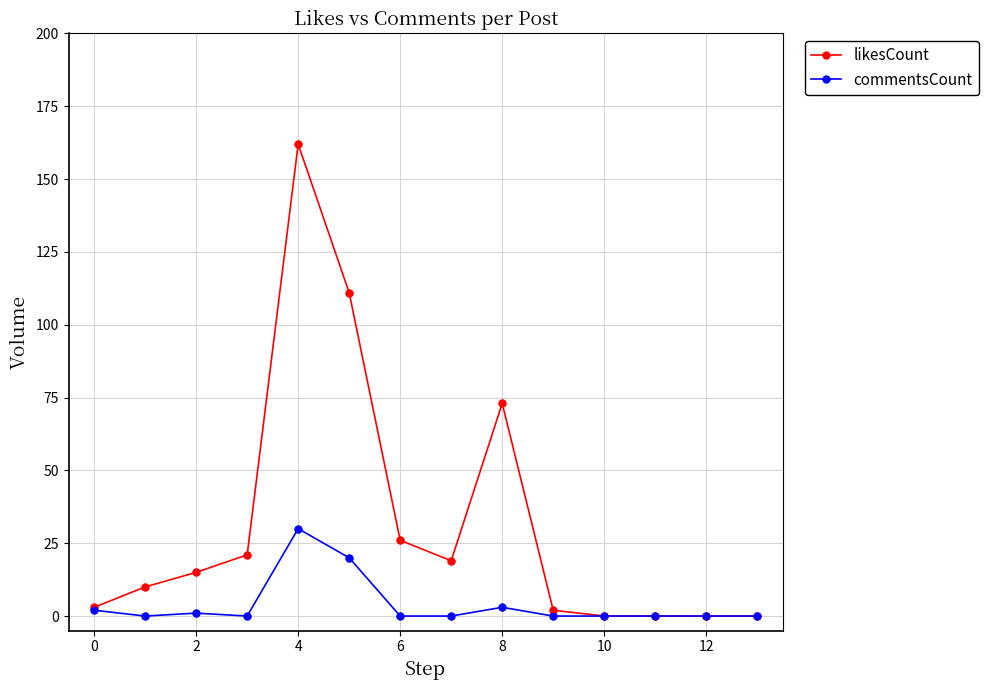

Which series has the largest range (max minus min)?

likesCount